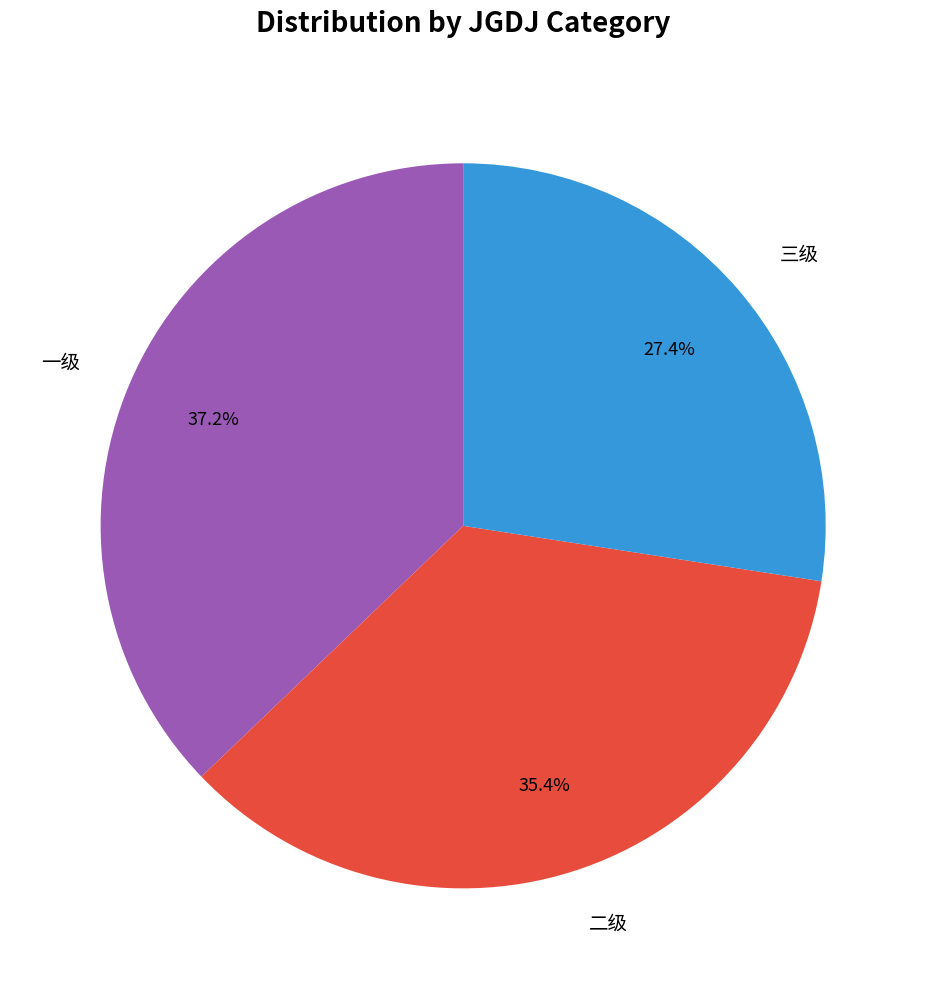

Between 一级 and 三级, which is larger?

一级